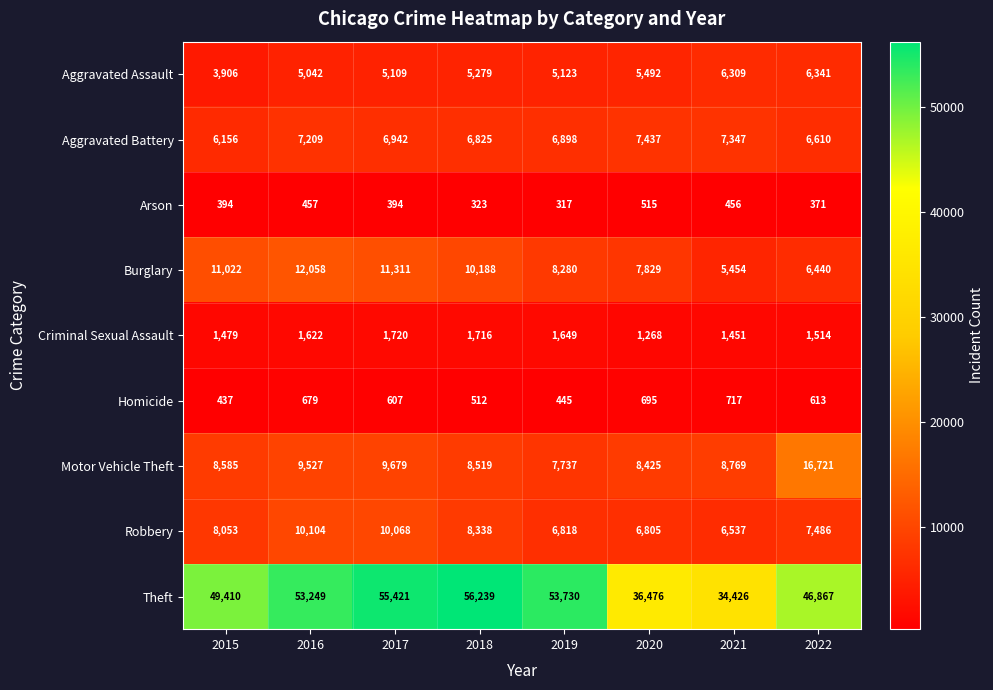

What is the average value of the Burglary series?

9073